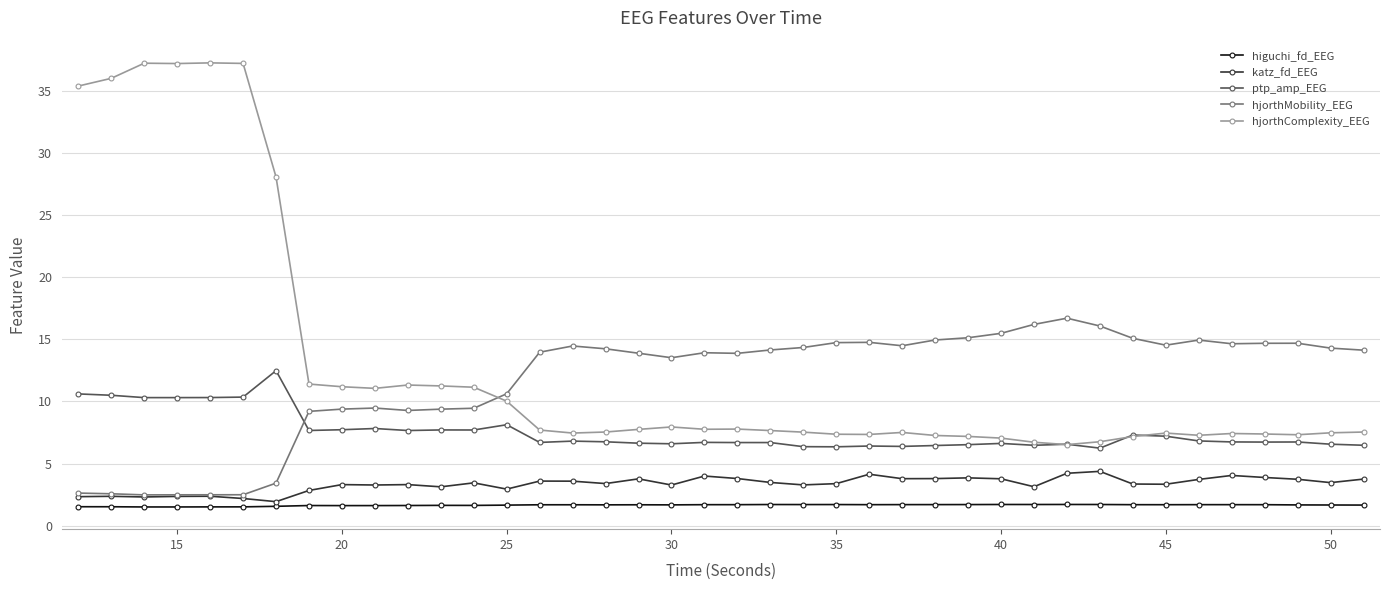

How many data points does each series have?

40